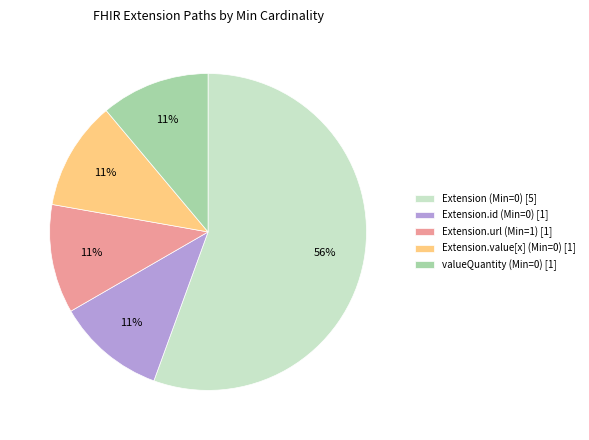

Approximately how many times larger is the value at Extension.value[x] (Min=0) [1] compared to valueQuantity (Min=0) [1]?

1.0